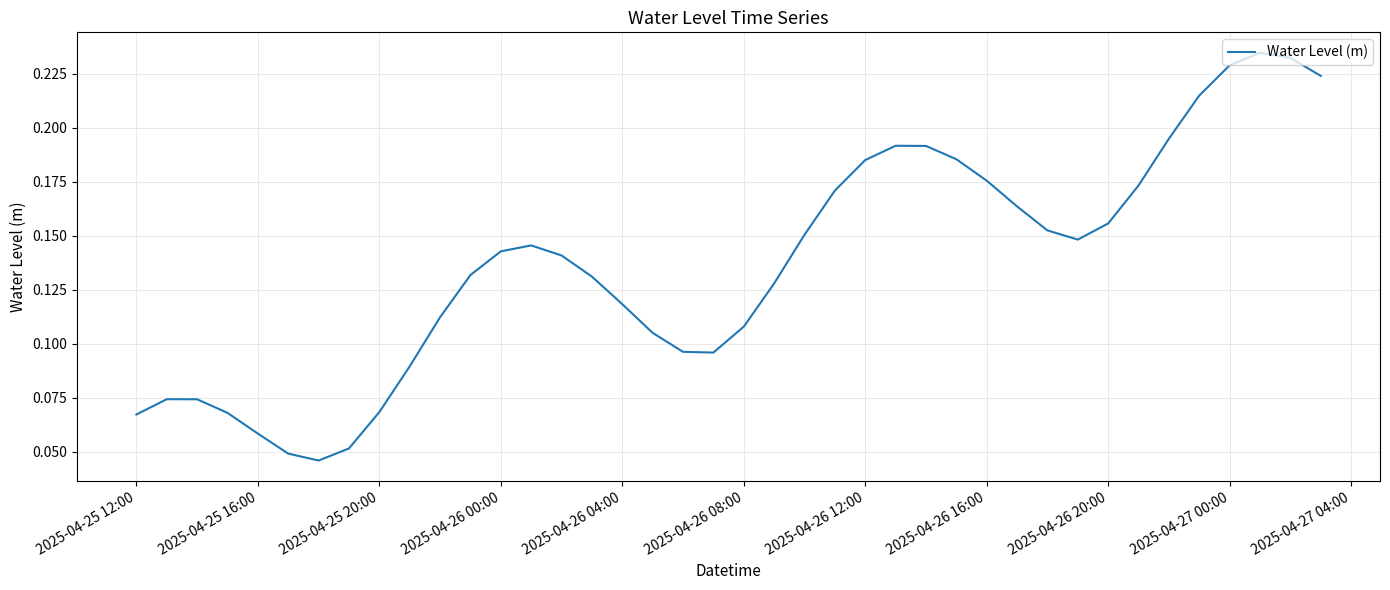

What is the greatest value displayed?

0.2